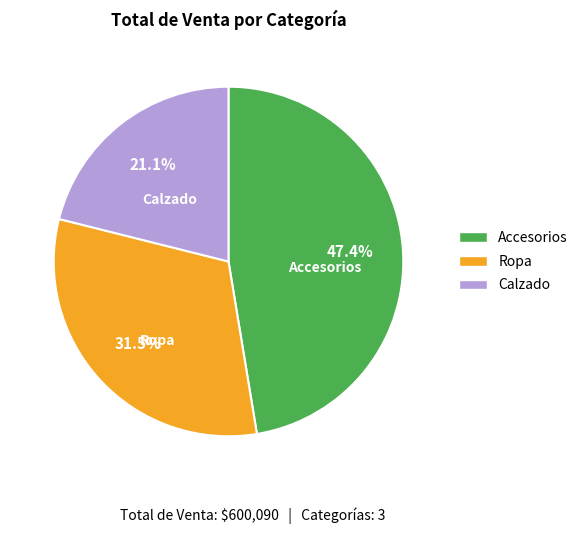

Which slice is the smallest?

Calzado